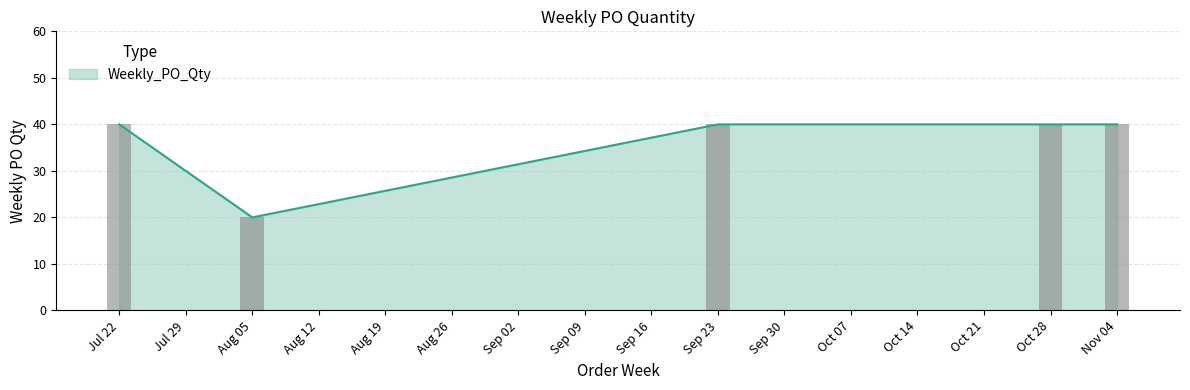

What is the maximum value for Weekly_PO_Qty?

40